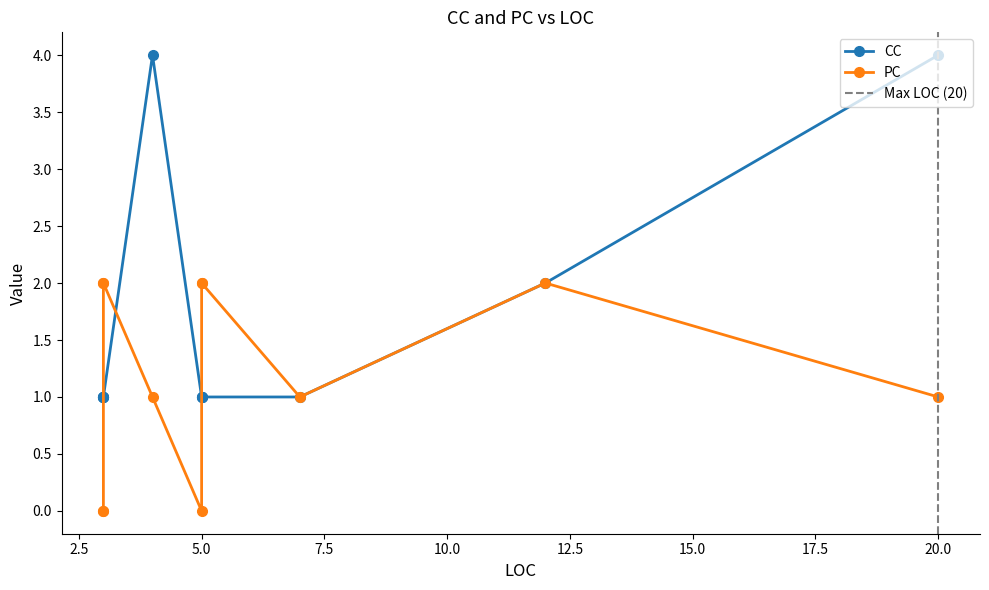

Count the PC values in the range 0 to 2.

11